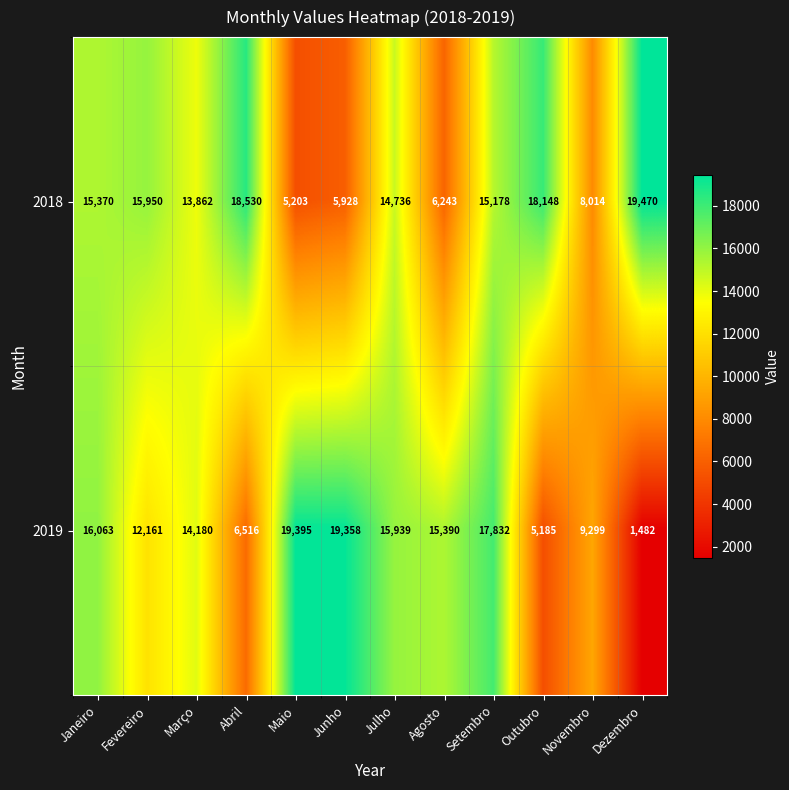

List the series in order of their overall mean, highest first.

2018, 2019